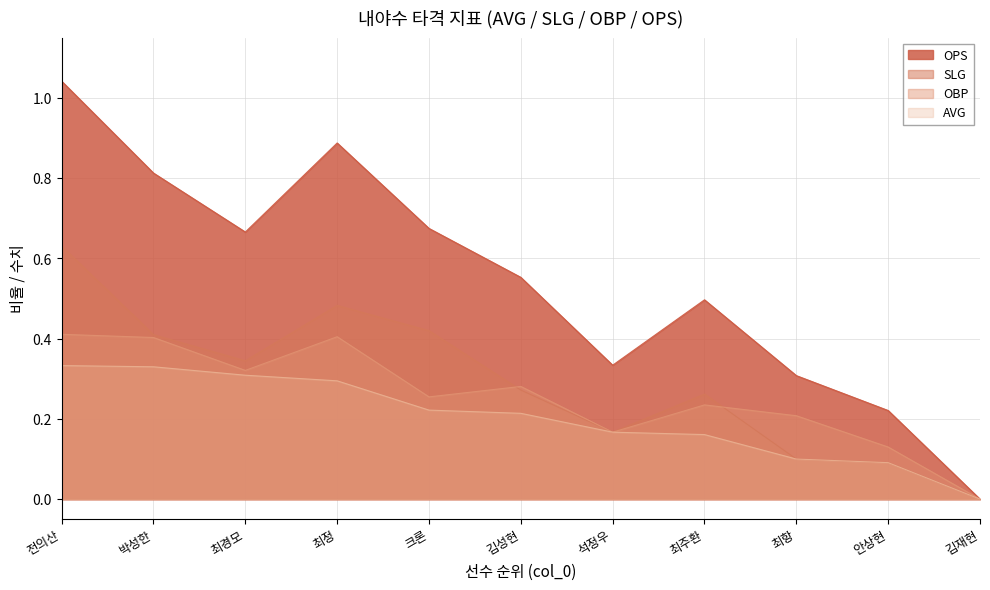

At which category is the sum across all series the highest?

전의산